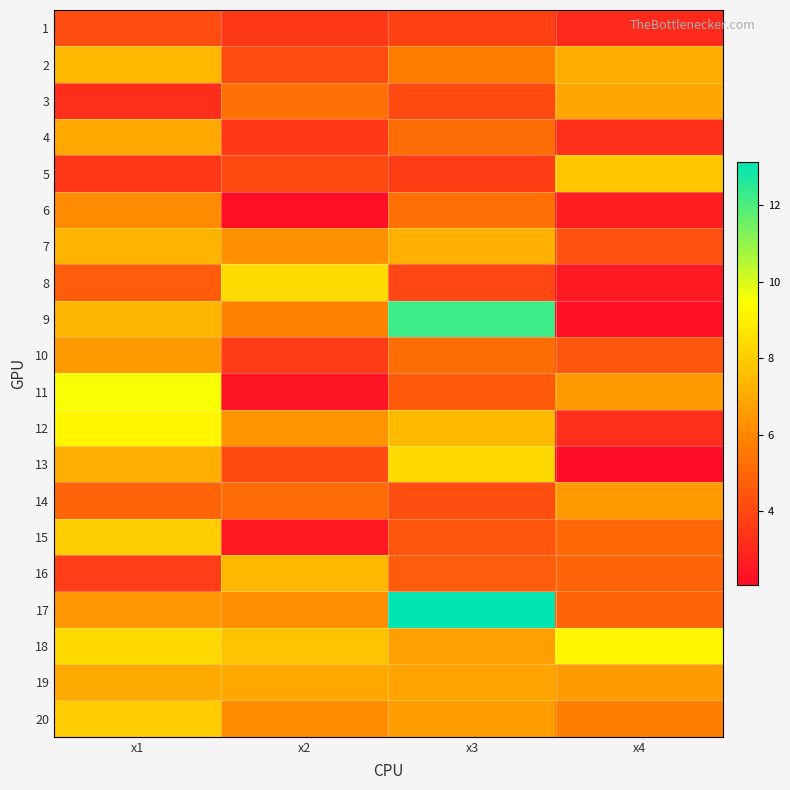

At which category is the sum across all series the highest?

x1